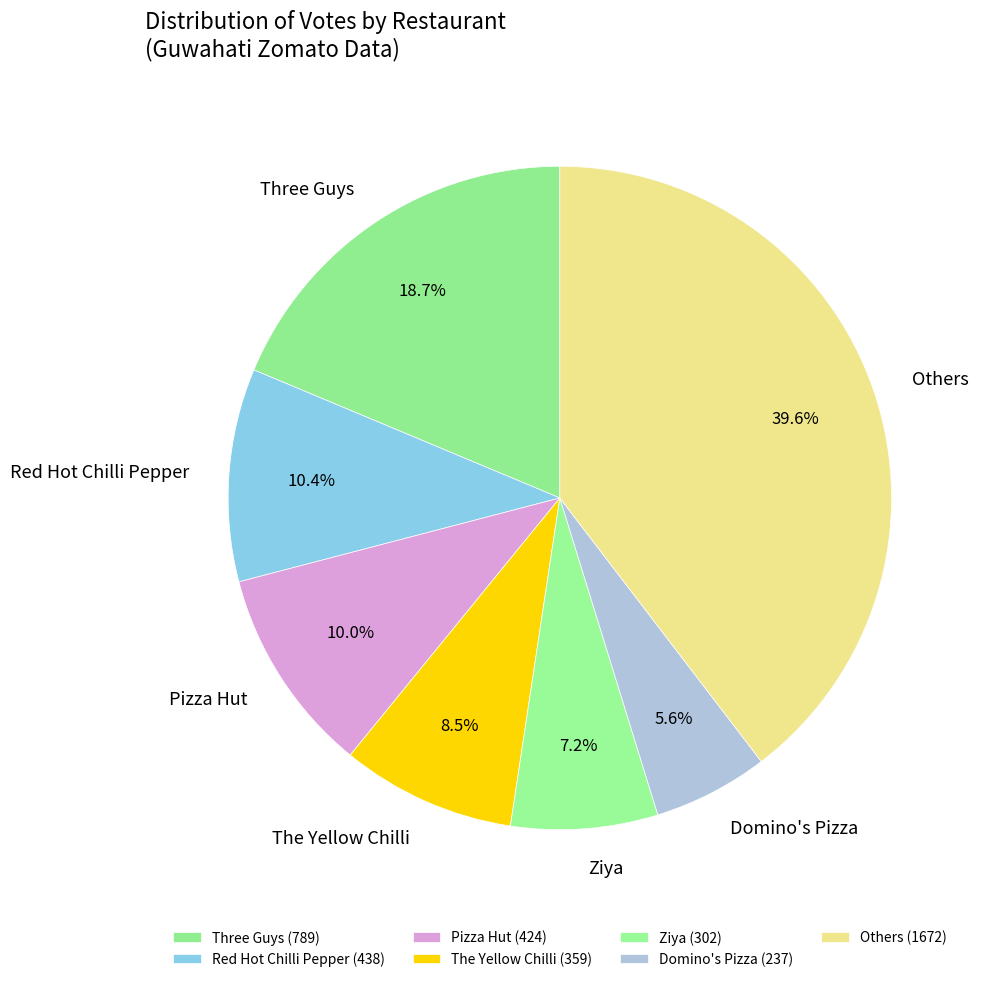

What percentage do Red Hot Chilli Pepper and Others together represent?

50.0%